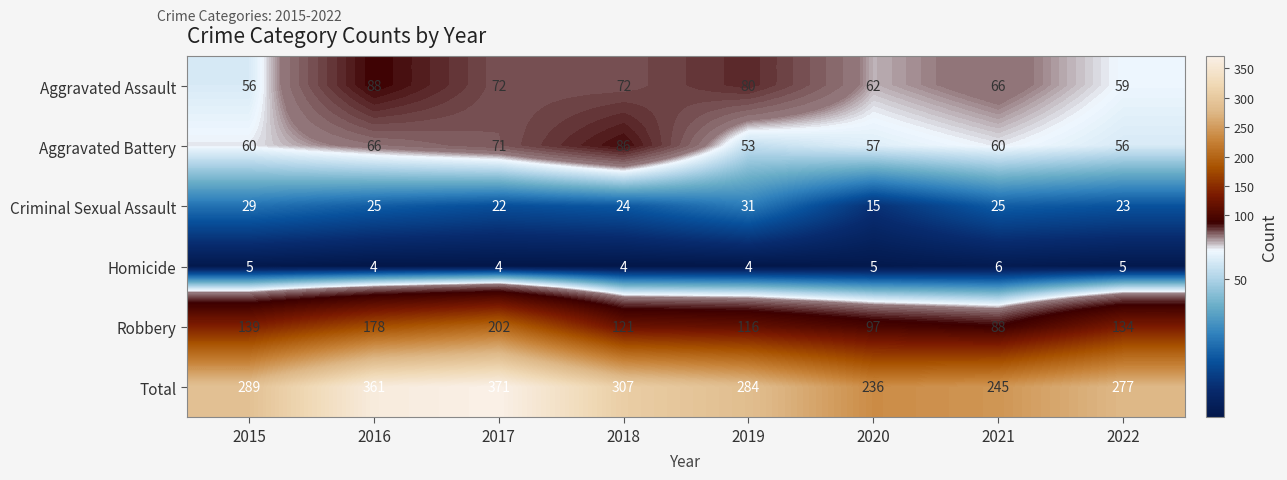

What is the smallest value displayed?

4